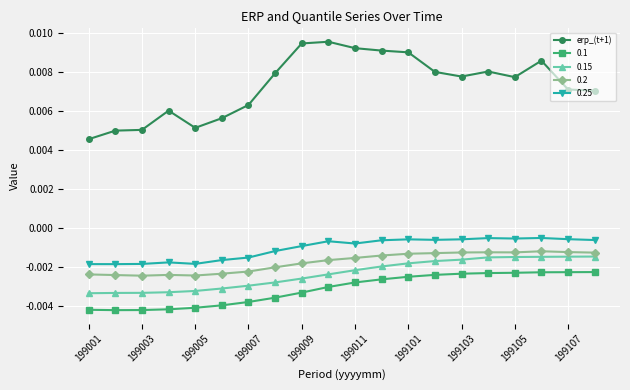

True or false: 0.1 and 0.15 intersect in this chart.

False